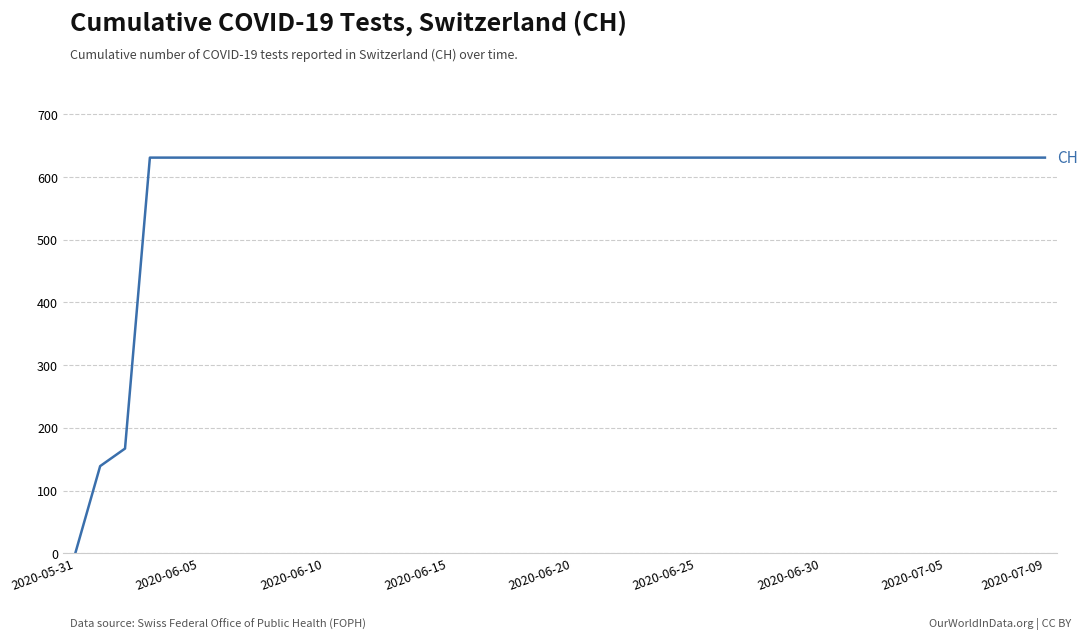

What is the greatest value displayed?

631